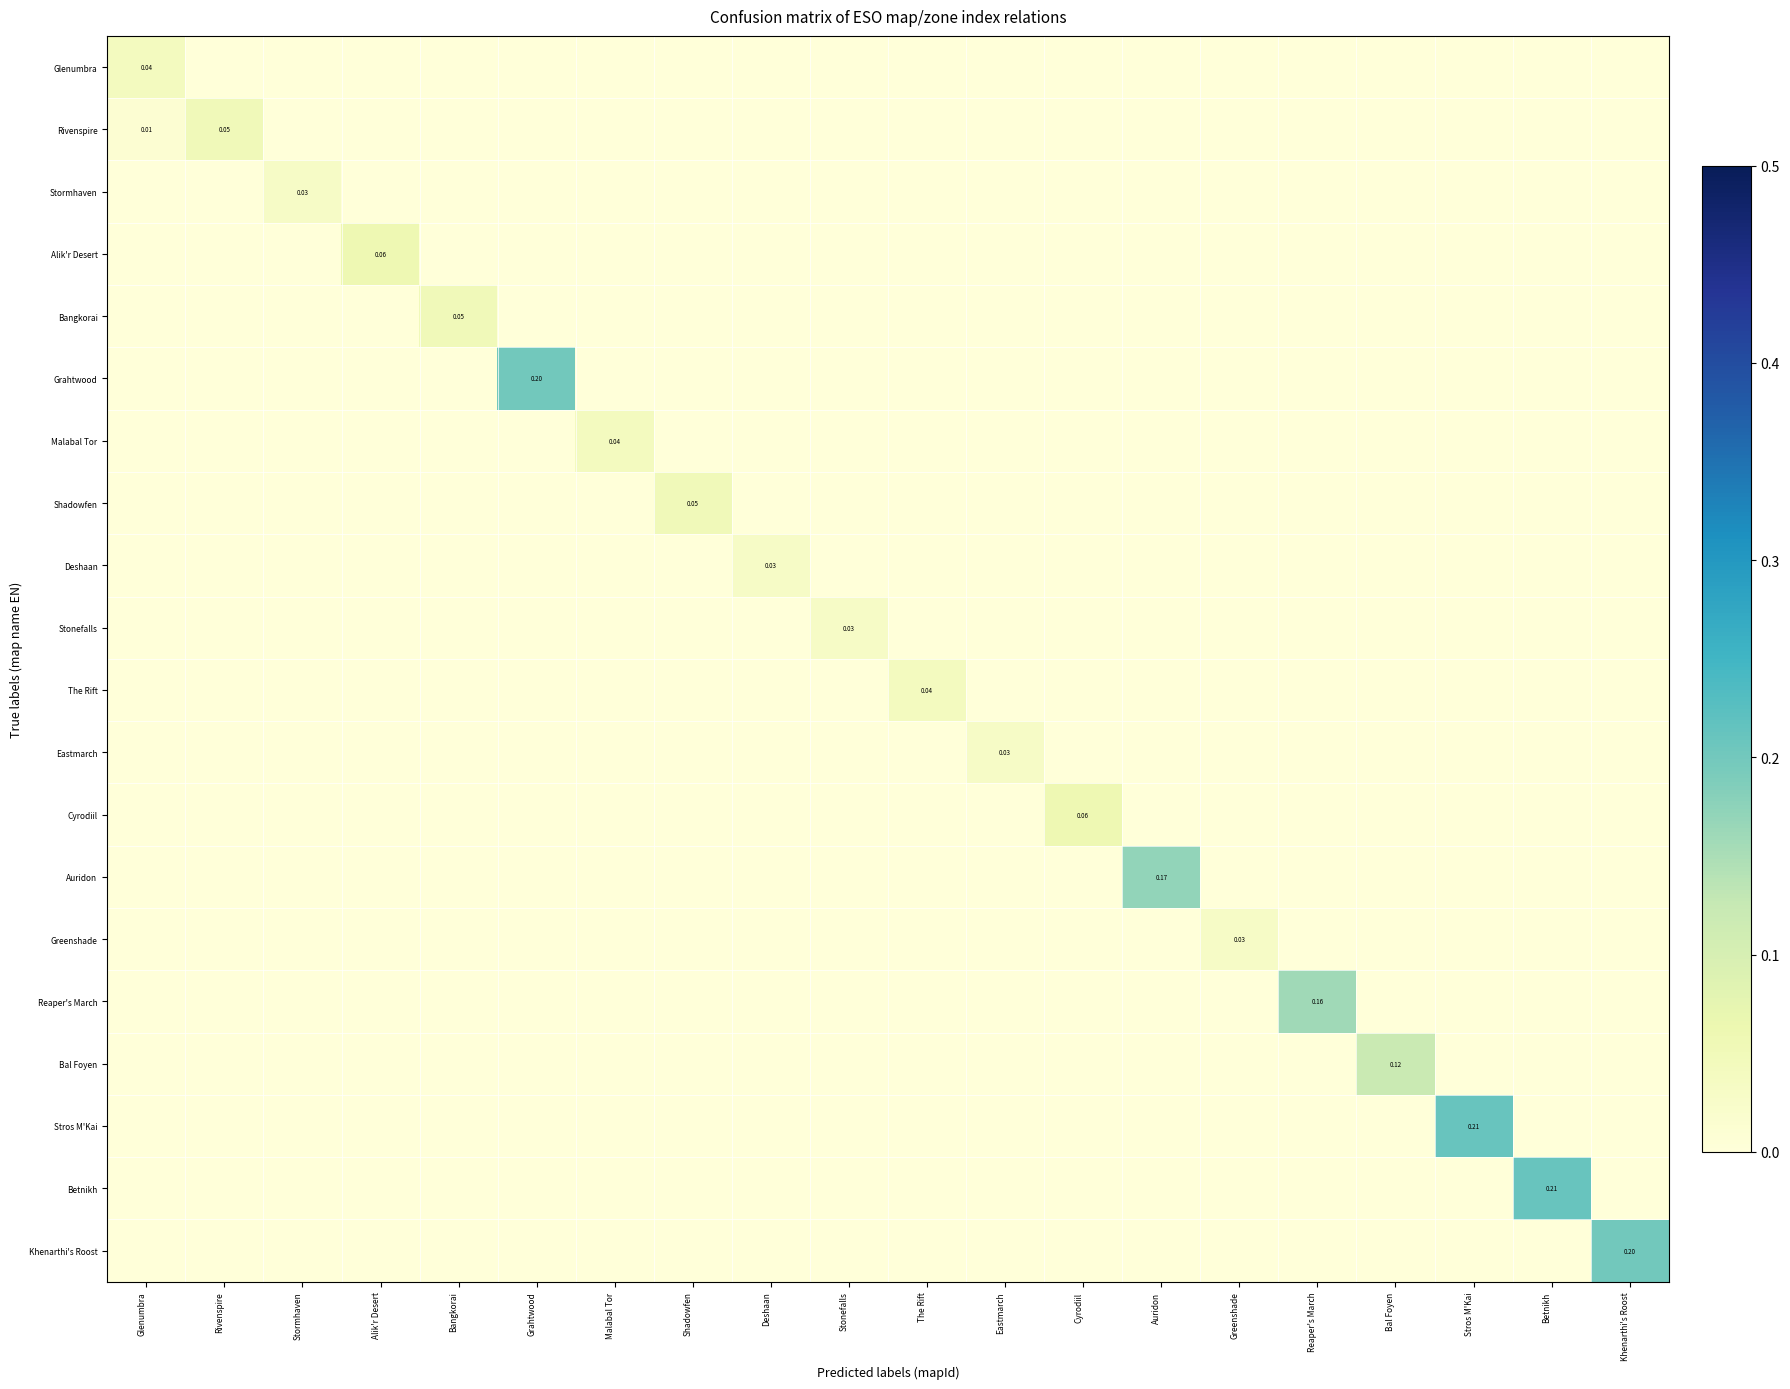

At which label does Malabal Tor reach its peak?

Malabal Tor